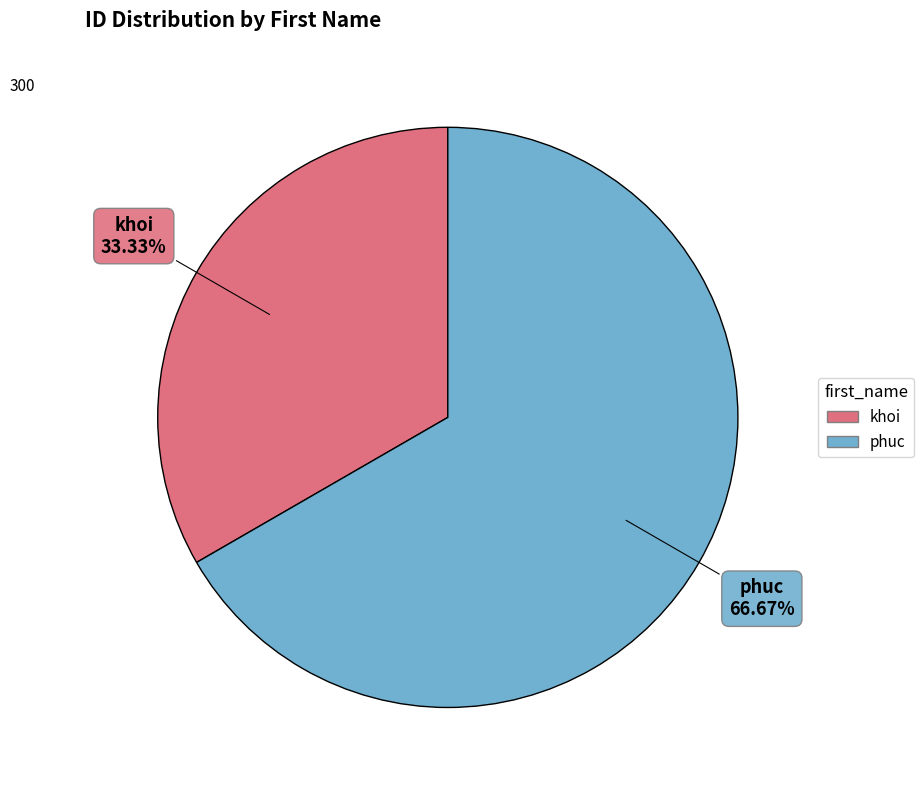

How many slices are in this pie chart?

2